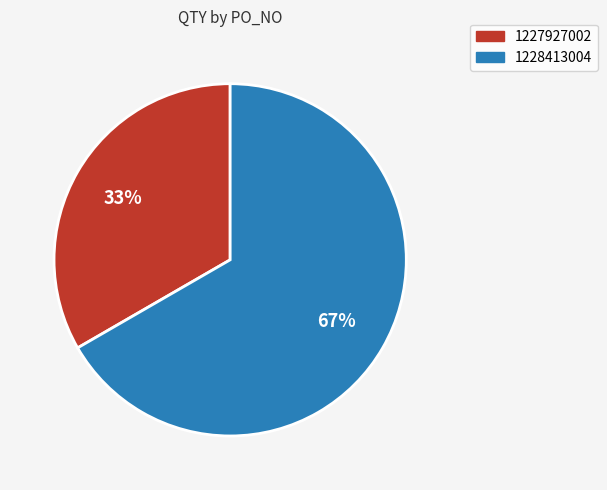

To the nearest percent, what is the average slice percentage?

50%